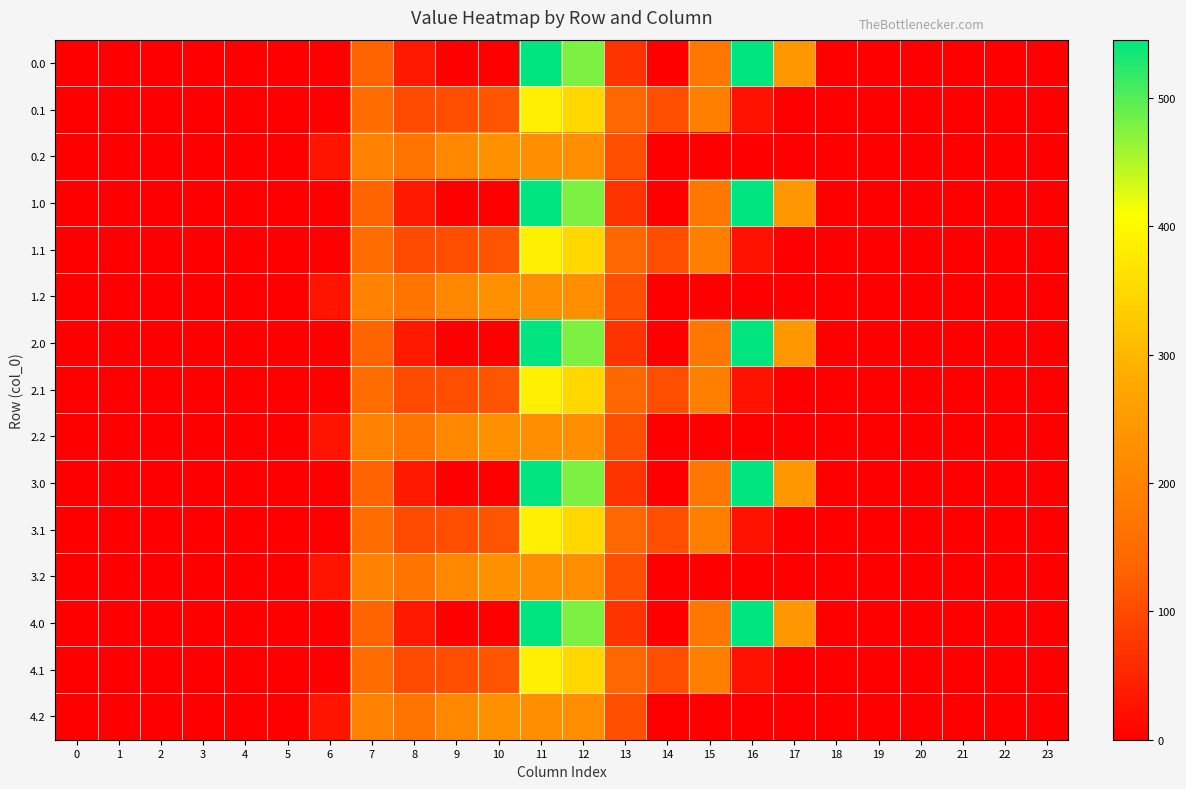

Reading left to right, what are all the values shown in this chart?

0.0: 0=0.0	1=0.0	2=0.0	3=0.0	4=0.0	5=0.0	6=0.0	7=134.3	8=35.0	9=0.0	10=0.0	11=544.3	12=477.2	13=70.2	14=0.3	15=172.8	16=545.4	17=243.5	18=0.0	19=0.0	20=0.0	21=0.0	22=0.0	23=0.0
0.1: 0=0.0	1=0.0	2=0.0	3=0.0	4=0.0	5=0.0	6=0.0	7=153.2	8=102.3	9=104.8	10=114.0	11=384.7	12=350.8	13=141.2	14=105.5	15=190.4	16=26.8	17=0.0	18=0.0	19=0.0	20=0.0	21=0.0	22=0.0	23=0.0
0.2: 0=0.0	1=0.0	2=0.0	3=0.0	4=0.0	5=0.0	6=29.3	7=199.0	8=169.5	9=209.6	10=228.0	11=225.2	12=224.3	13=107.8	14=0.0	15=0.0	16=0.0	17=0.0	18=0.0	19=0.0	20=0.0	21=0.0	22=0.0	23=0.0
1.0: 0=0.0	1=0.0	2=0.0	3=0.0	4=0.0	5=0.0	6=0.0	7=134.3	8=35.0	9=0.0	10=0.0	11=544.3	12=477.2	13=70.2	14=0.3	15=172.8	16=545.4	17=243.5	18=0.0	19=0.0	20=0.0	21=0.0	22=0.0	23=0.0
1.1: 0=0.0	1=0.0	2=0.0	3=0.0	4=0.0	5=0.0	6=0.0	7=153.2	8=102.3	9=104.8	10=114.0	11=384.7	12=350.8	13=141.2	14=105.5	15=190.4	16=26.8	17=0.0	18=0.0	19=0.0	20=0.0	21=0.0	22=0.0	23=0.0
1.2: 0=0.0	1=0.0	2=0.0	3=0.0	4=0.0	5=0.0	6=29.3	7=199.0	8=169.5	9=209.6	10=228.0	11=225.2	12=224.3	13=107.8	14=0.0	15=0.0	16=0.0	17=0.0	18=0.0	19=0.0	20=0.0	21=0.0	22=0.0	23=0.0
2.0: 0=0.0	1=0.0	2=0.0	3=0.0	4=0.0	5=0.0	6=0.0	7=134.3	8=35.0	9=0.0	10=0.0	11=544.3	12=477.2	13=70.2	14=0.3	15=172.8	16=545.4	17=243.5	18=0.0	19=0.0	20=0.0	21=0.0	22=0.0	23=0.0
2.1: 0=0.0	1=0.0	2=0.0	3=0.0	4=0.0	5=0.0	6=0.0	7=153.2	8=102.3	9=104.8	10=114.0	11=384.7	12=350.8	13=141.2	14=105.5	15=190.4	16=26.8	17=0.0	18=0.0	19=0.0	20=0.0	21=0.0	22=0.0	23=0.0
2.2: 0=0.0	1=0.0	2=0.0	3=0.0	4=0.0	5=0.0	6=29.3	7=199.0	8=169.5	9=209.6	10=228.0	11=225.2	12=224.3	13=107.8	14=0.0	15=0.0	16=0.0	17=0.0	18=0.0	19=0.0	20=0.0	21=0.0	22=0.0	23=0.0
3.0: 0=0.0	1=0.0	2=0.0	3=0.0	4=0.0	5=0.0	6=0.0	7=134.3	8=35.0	9=0.0	10=0.0	11=544.3	12=477.2	13=70.2	14=0.3	15=172.8	16=545.4	17=243.5	18=0.0	19=0.0	20=0.0	21=0.0	22=0.0	23=0.0
3.1: 0=0.0	1=0.0	2=0.0	3=0.0	4=0.0	5=0.0	6=0.0	7=153.2	8=102.3	9=104.8	10=114.0	11=384.7	12=350.8	13=141.2	14=105.5	15=190.4	16=26.8	17=0.0	18=0.0	19=0.0	20=0.0	21=0.0	22=0.0	23=0.0
3.2: 0=0.0	1=0.0	2=0.0	3=0.0	4=0.0	5=0.0	6=29.3	7=199.0	8=169.5	9=209.6	10=228.0	11=225.2	12=224.3	13=107.8	14=0.0	15=0.0	16=0.0	17=0.0	18=0.0	19=0.0	20=0.0	21=0.0	22=0.0	23=0.0
4.0: 0=0.0	1=0.0	2=0.0	3=0.0	4=0.0	5=0.0	6=0.0	7=134.3	8=35.0	9=0.0	10=0.0	11=544.3	12=477.2	13=70.2	14=0.3	15=172.8	16=545.4	17=243.5	18=0.0	19=0.0	20=0.0	21=0.0	22=0.0	23=0.0
4.1: 0=0.0	1=0.0	2=0.0	3=0.0	4=0.0	5=0.0	6=0.0	7=153.2	8=102.3	9=104.8	10=114.0	11=384.7	12=350.8	13=141.2	14=105.5	15=190.4	16=26.8	17=0.0	18=0.0	19=0.0	20=0.0	21=0.0	22=0.0	23=0.0
4.2: 0=0.0	1=0.0	2=0.0	3=0.0	4=0.0	5=0.0	6=29.3	7=199.0	8=169.5	9=209.6	10=228.0	11=225.2	12=224.3	13=107.8	14=0.0	15=0.0	16=0.0	17=0.0	18=0.0	19=0.0	20=0.0	21=0.0	22=0.0	23=0.0